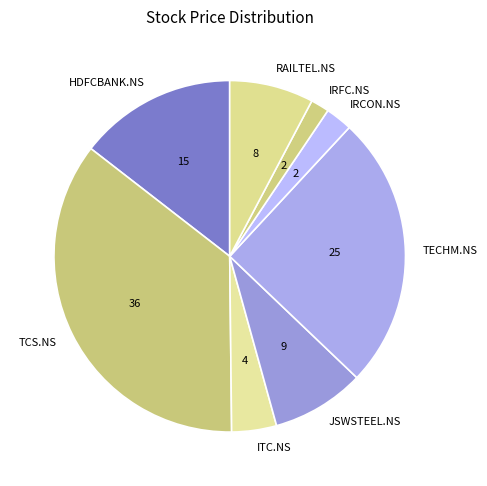

Does ITC.NS account for over 50% of the chart?

No